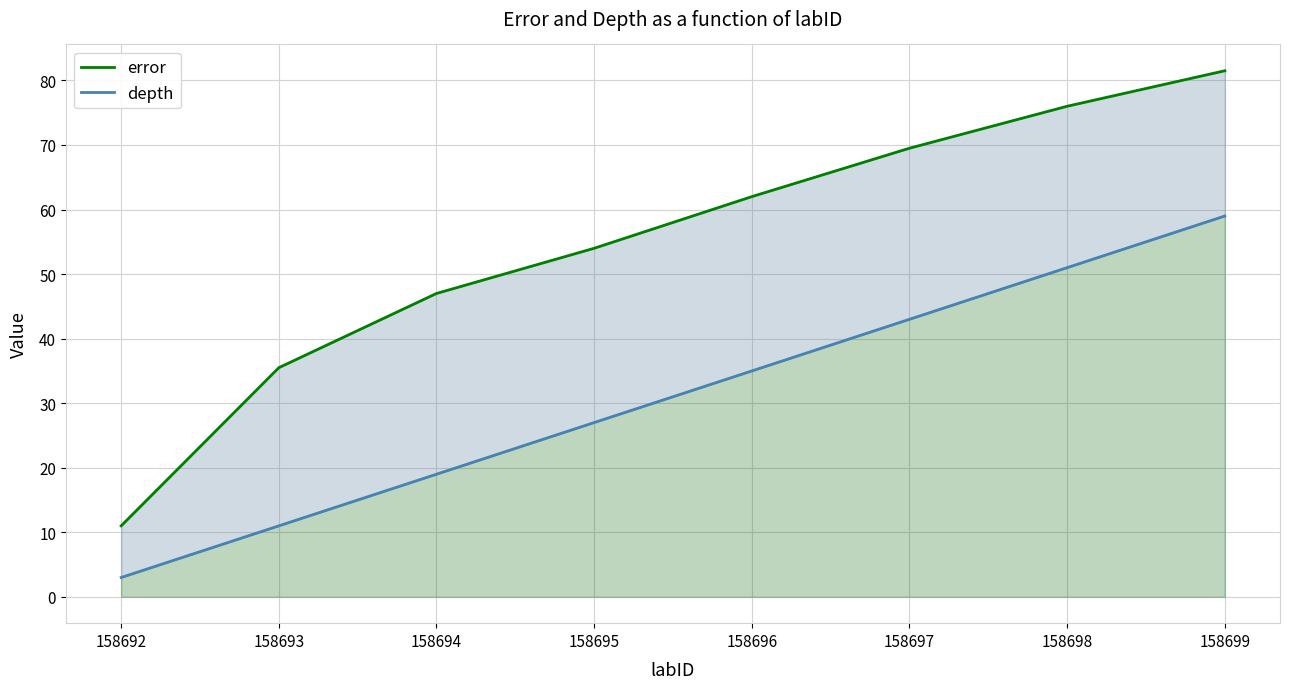

At which label does depth first exceed 35?

158697